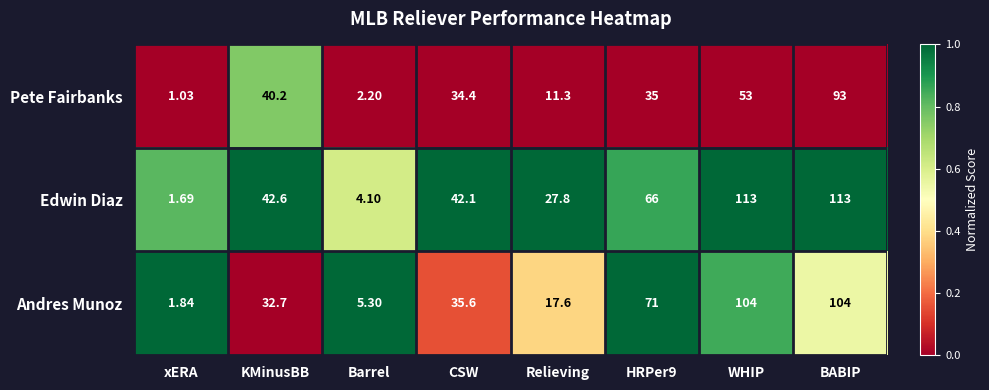

At which category is the sum across all series the highest?

BABIP